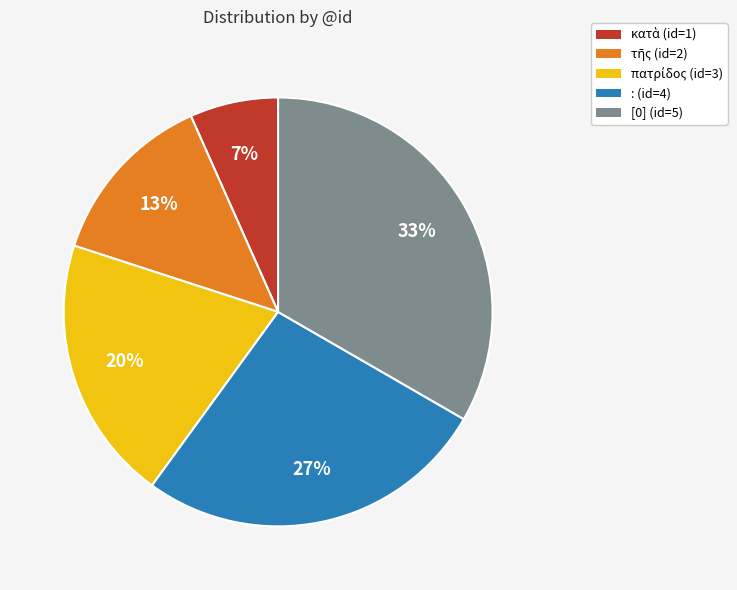

To the nearest percent, what percentage of the pie is :?

27%